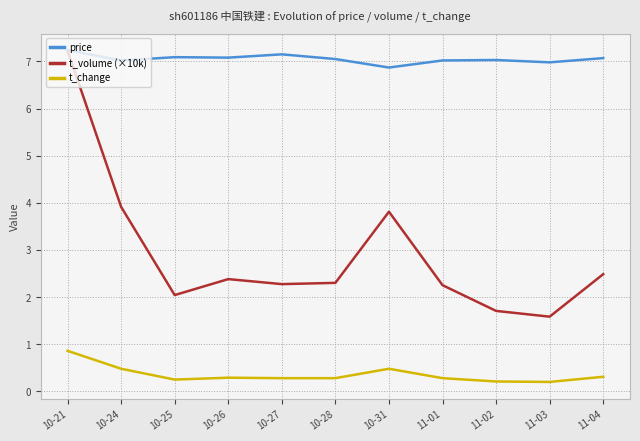

What position from the left is 11-02?

9